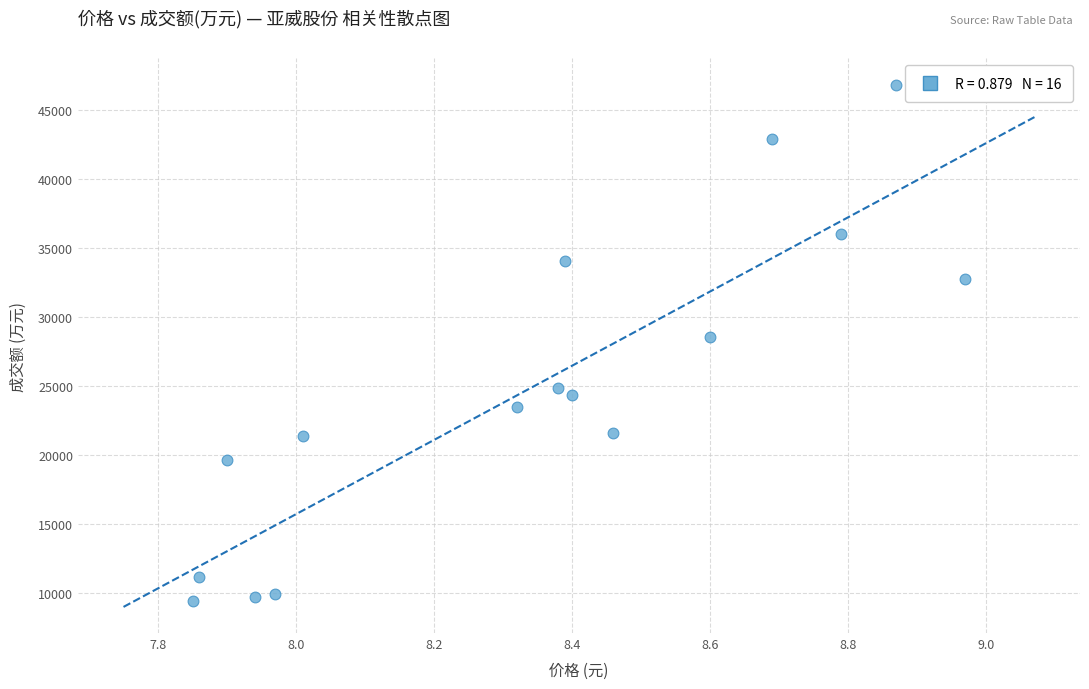

What Y value in the scatter plot is closest to 28119?

28542